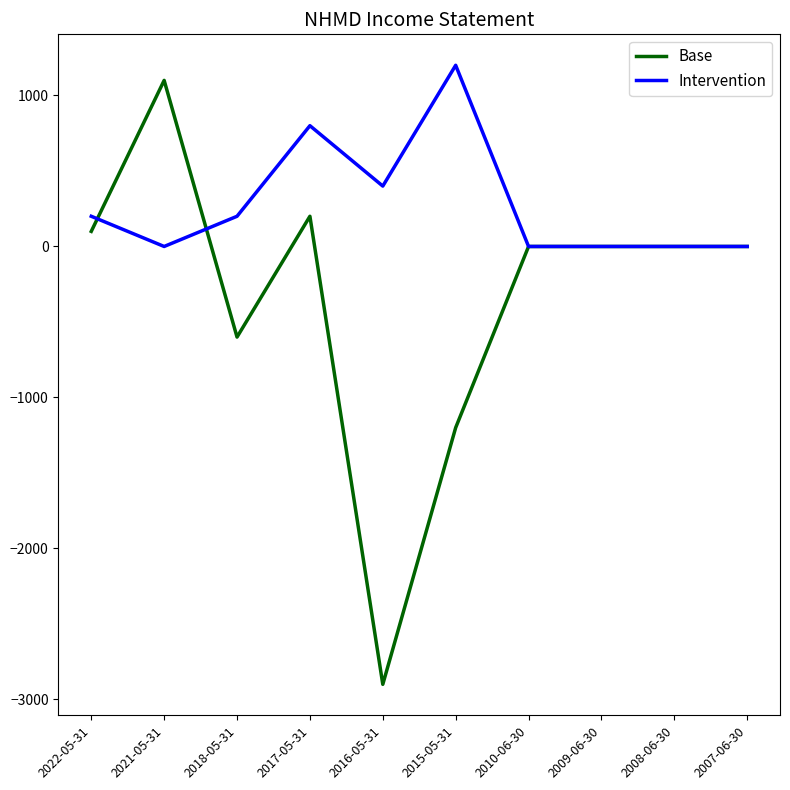

Reading left to right, extract all data points from this chart.

Base: 100	1100	-600	200	-2900	-1200	0	0	0	0
Intervention: 200	0	200	800	400	1200	0	0	0	0